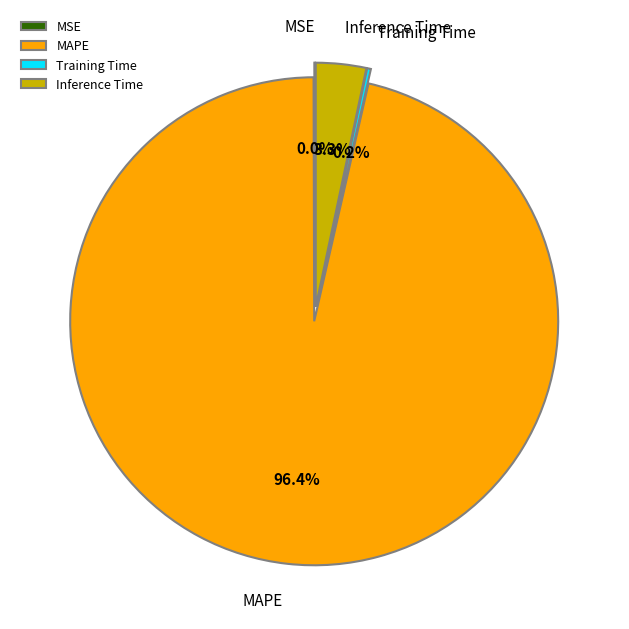

Rank the categories by value from highest to lowest.

MAPE, Inference Time, Training Time, MSE